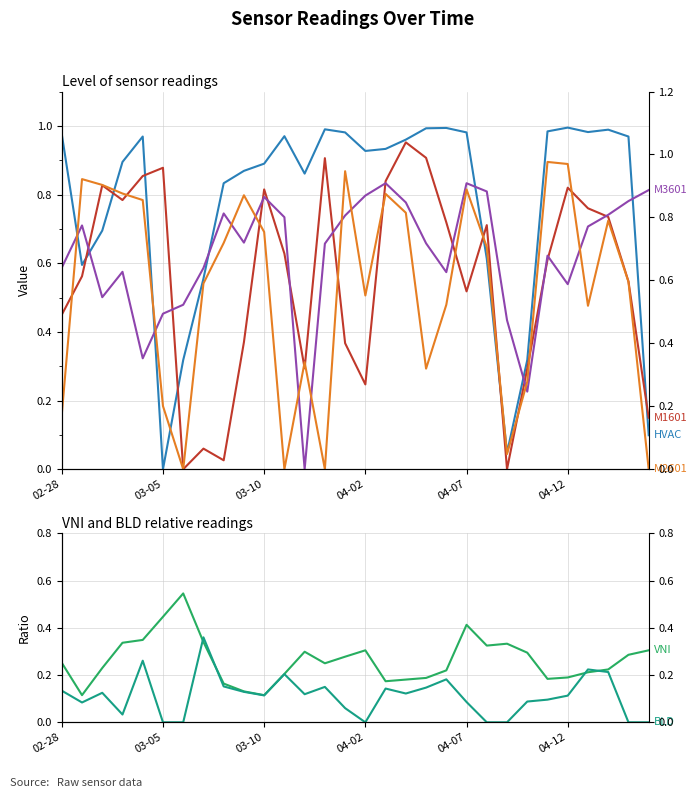

Is it true that M2601 equals 1.2 at 04-07?

False